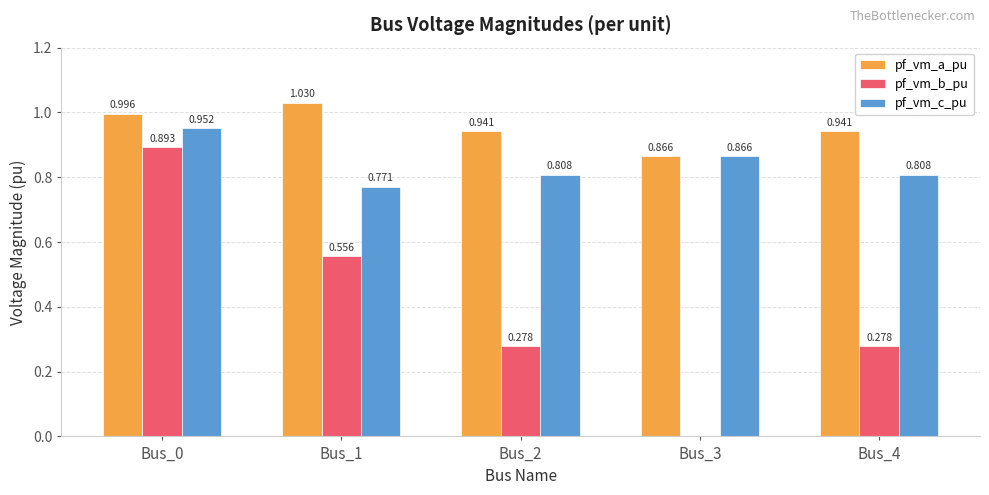

Which series has the largest total across all categories?

pf_vm_a_pu